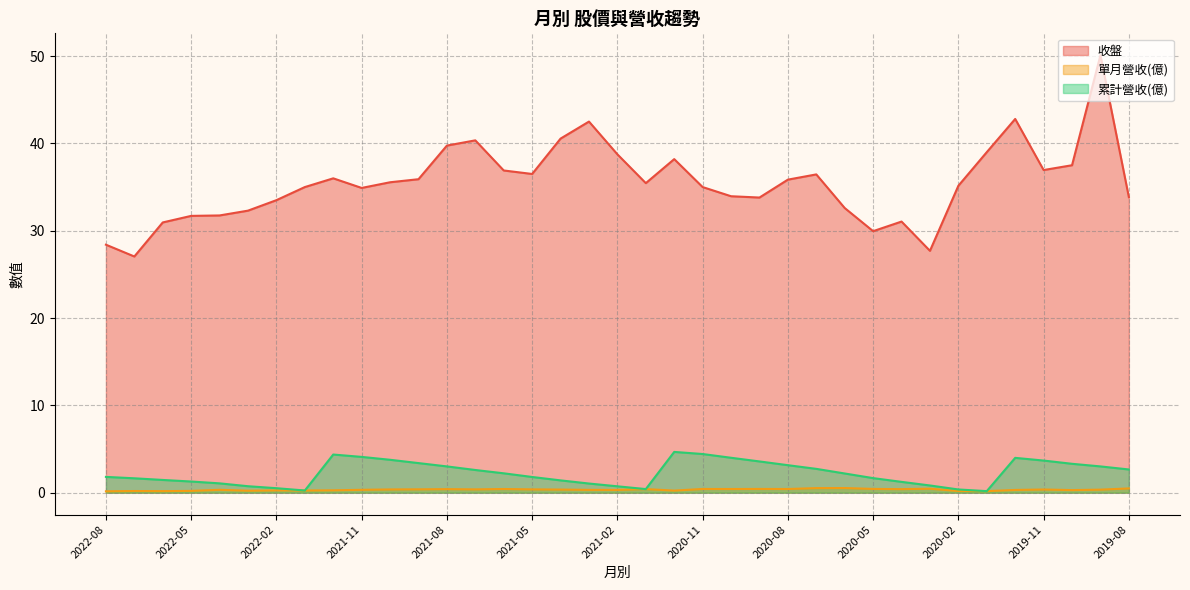

At which label does 收盤 reach its minimum?

2022-07